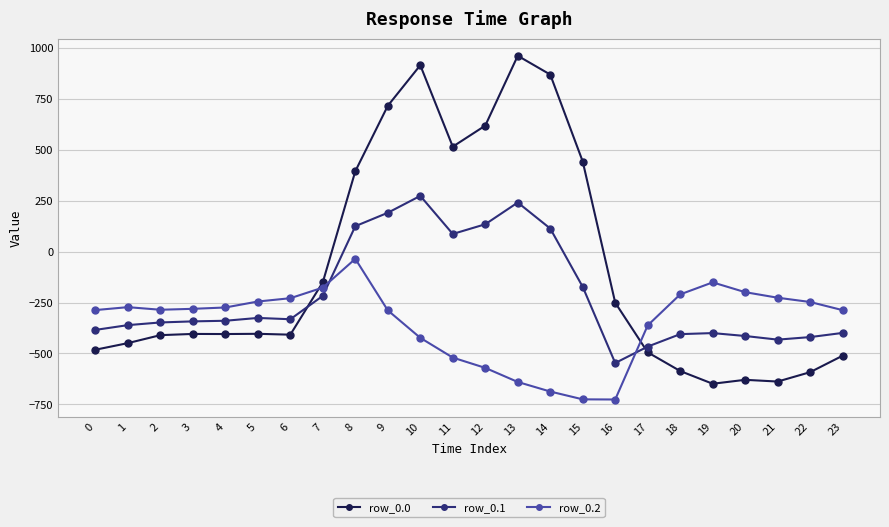

What is the difference between the highest and lowest values at 19?

498.3